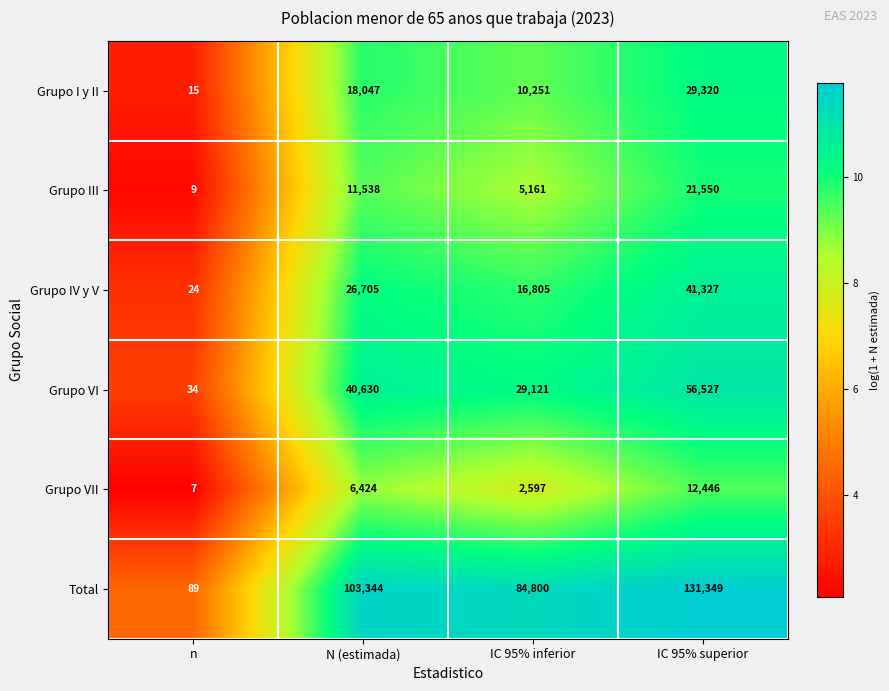

What is the maximum value for Grupo III?

21550